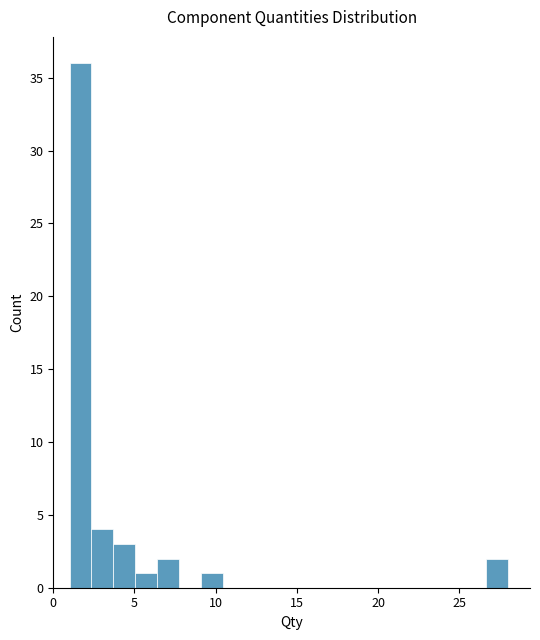

Around what value on the x-axis is the tallest bar? Give the approximate position of its centre, as read against the axis.

1.5